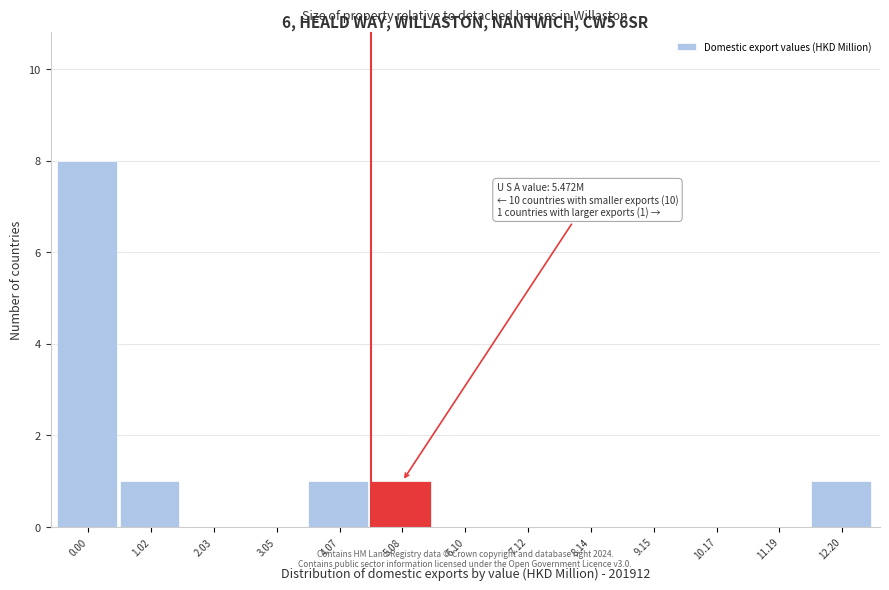

Reading left to right, transcribe all the data shown in this chart.

0.00=8	1.02=1	2.03=0	3.05=0	4.07=1	5.08=1	6.10=0	7.12=0	8.14=0	9.15=0	10.17=0	11.19=0	12.20=1